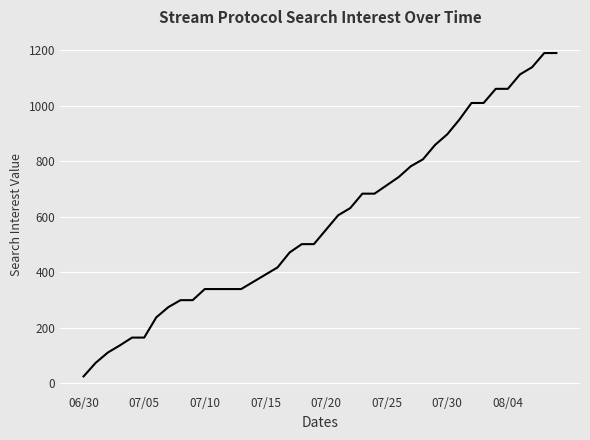

What is the difference between the maximum and minimum values?

1166